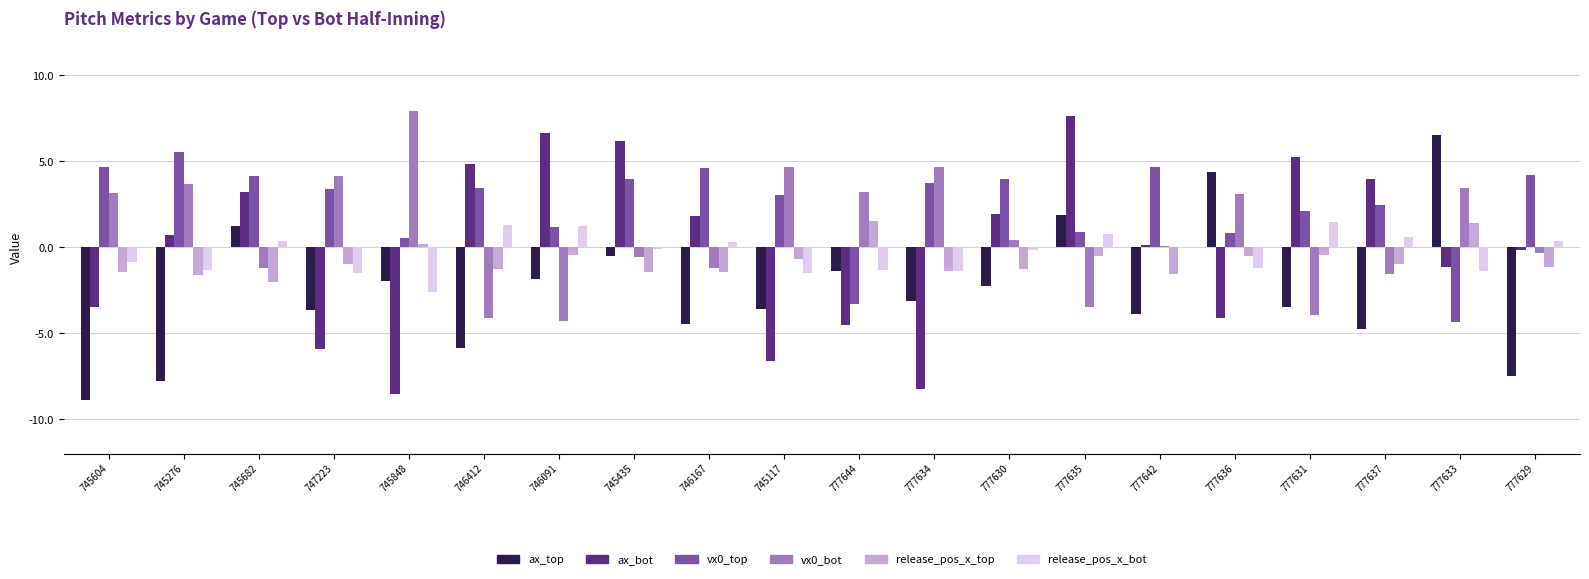

What is the sum of all ax_top values?

-50.6